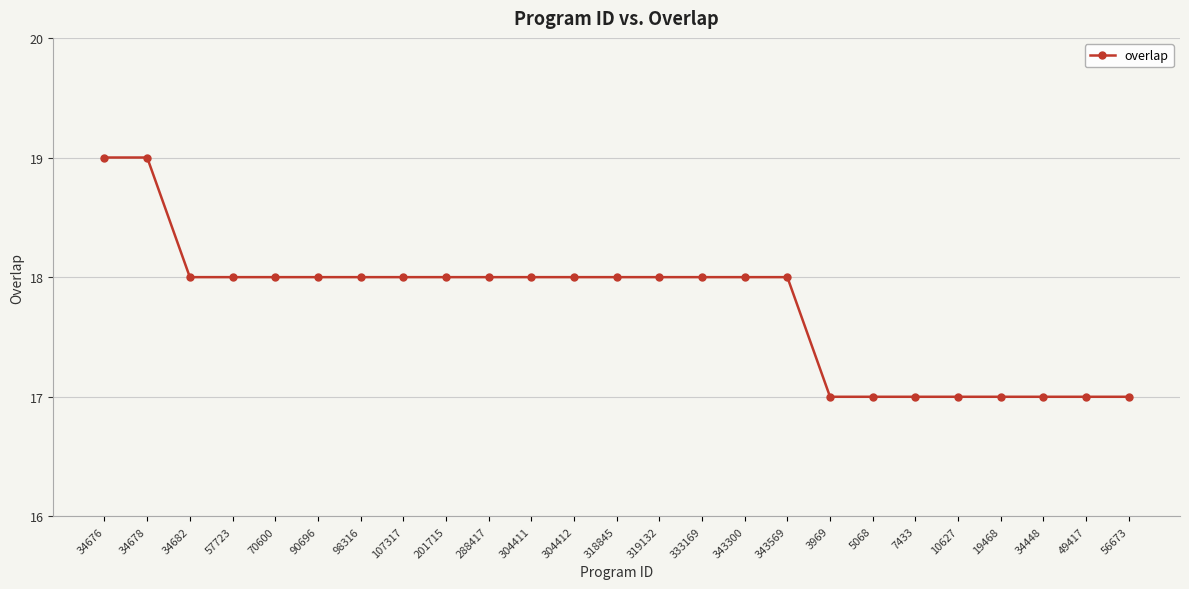

What is the change in value from 34682 to 56673?

-1